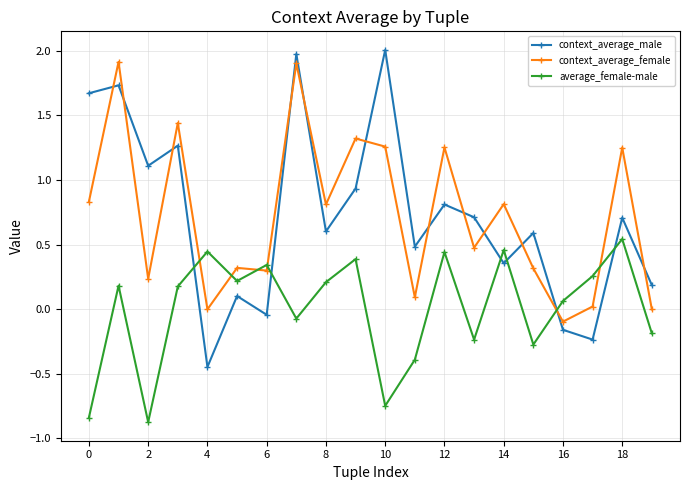

True or false: context_average_female and average_female-male intersect in this chart.

True